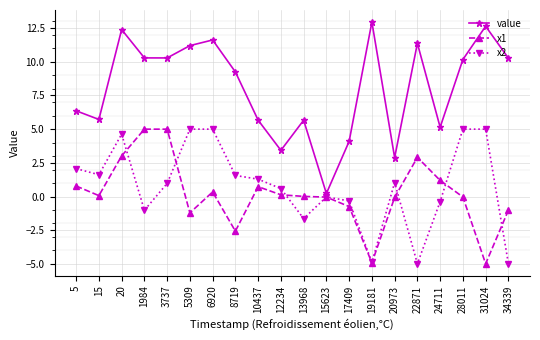

Where is x2 nearest to the value 0?

15623